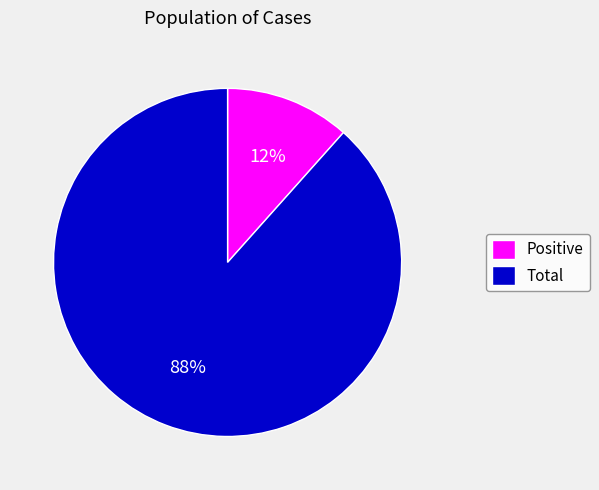

Approximately how many times larger is the value at Positive compared to Total?

0.1